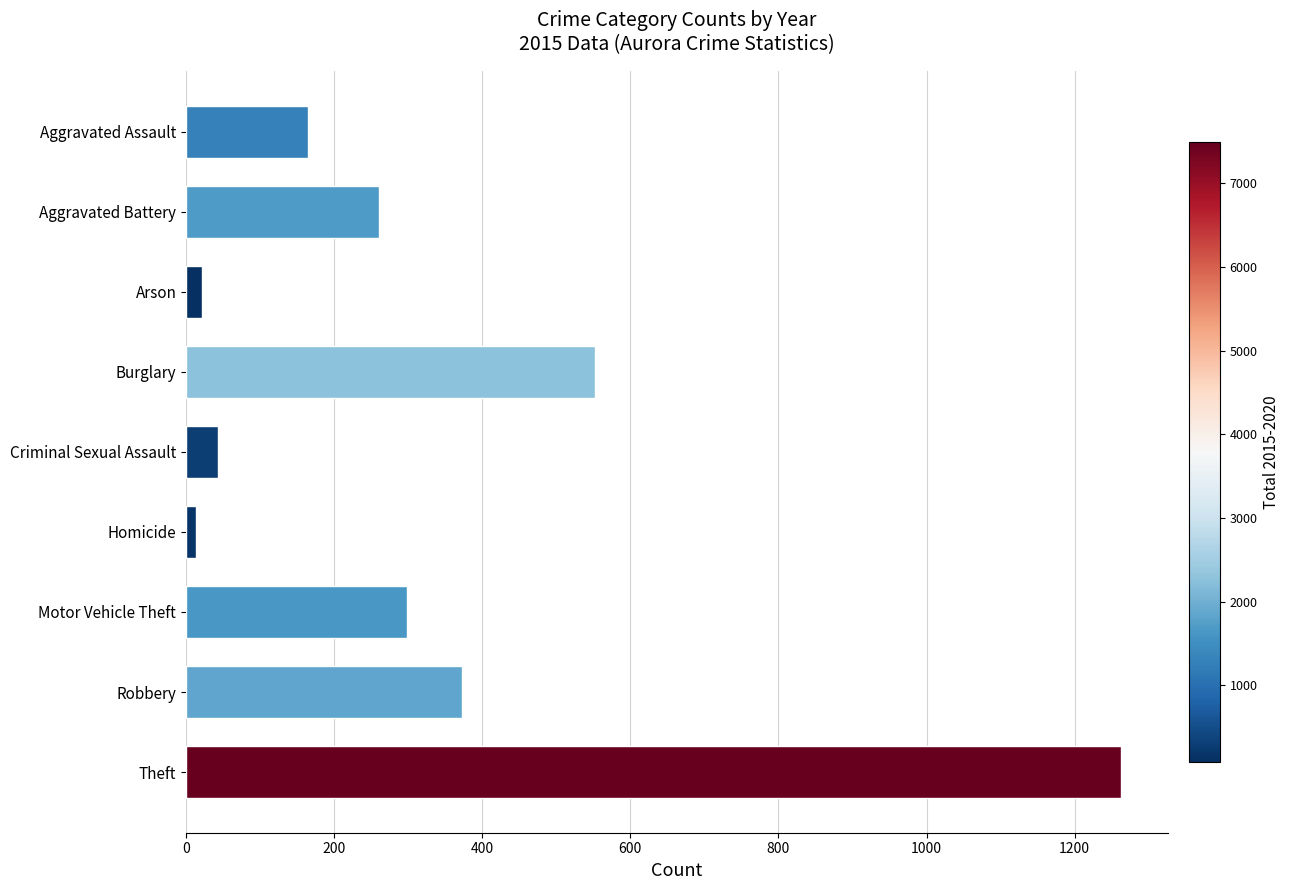

Reading bottom to top, what are all the values shown in this chart?

1263	372	299	13	43	552	22	260	164